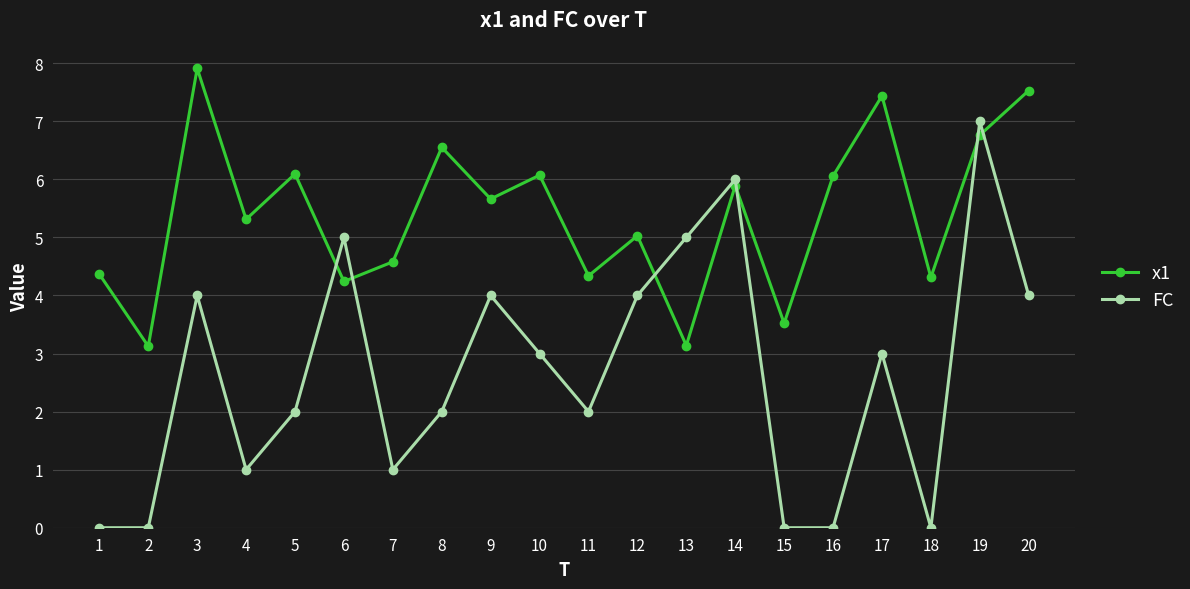

How many interior local peaks does the FC series have?

6